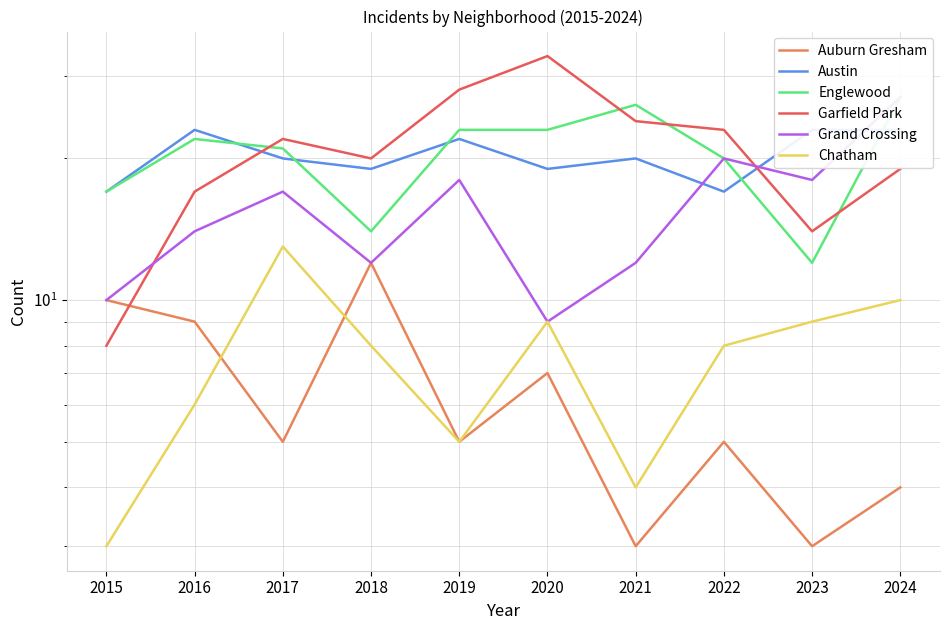

At which label does Grand Crossing reach its peak?

2024